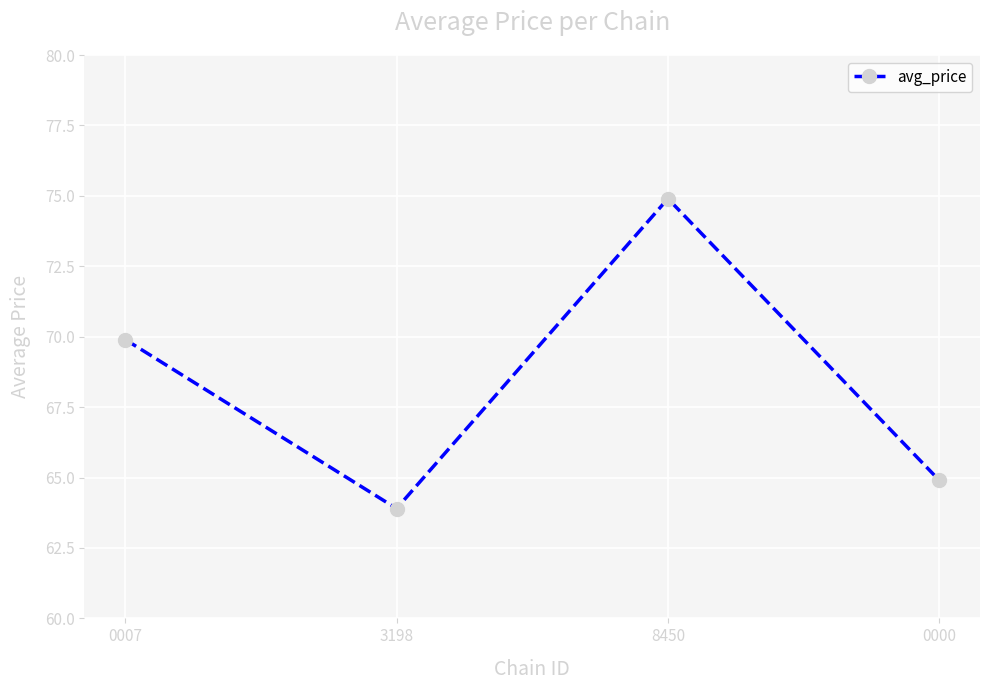

What is the smallest value displayed?

63.9